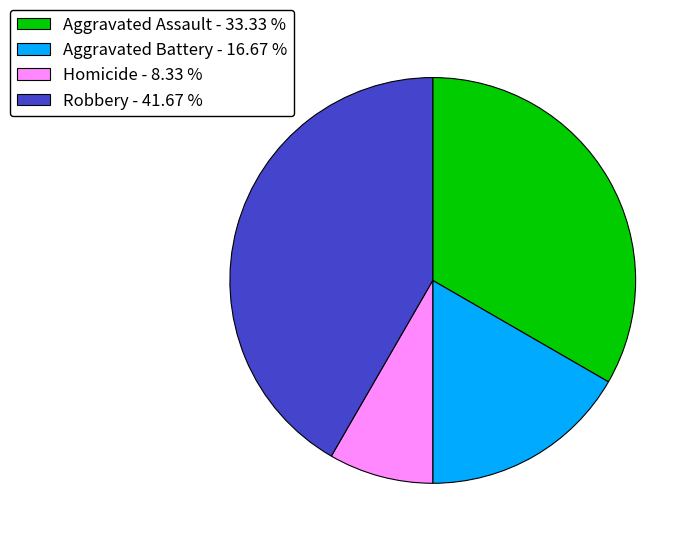

What is the smallest slice in the pie chart?

Homicide